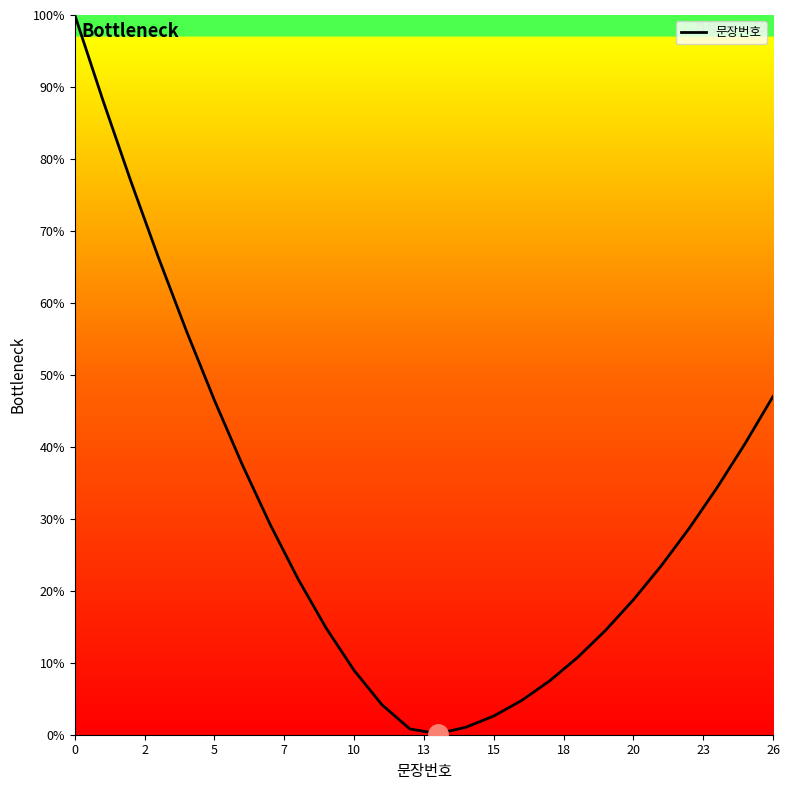

How many interior local valleys (lower than both neighbors) does the data have?

1